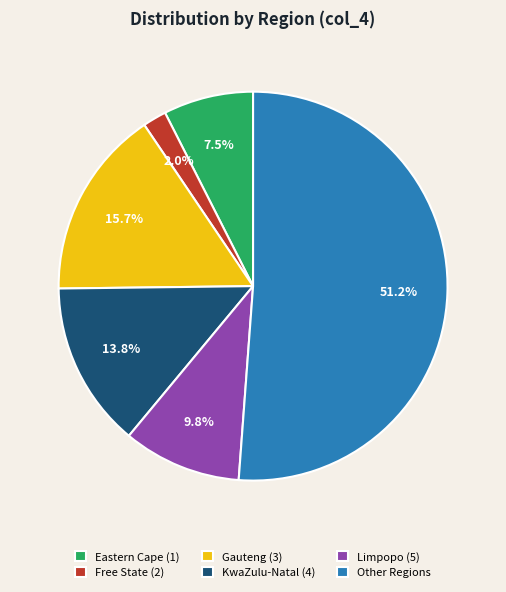

What is the smallest slice in the pie chart?

Free State (2)